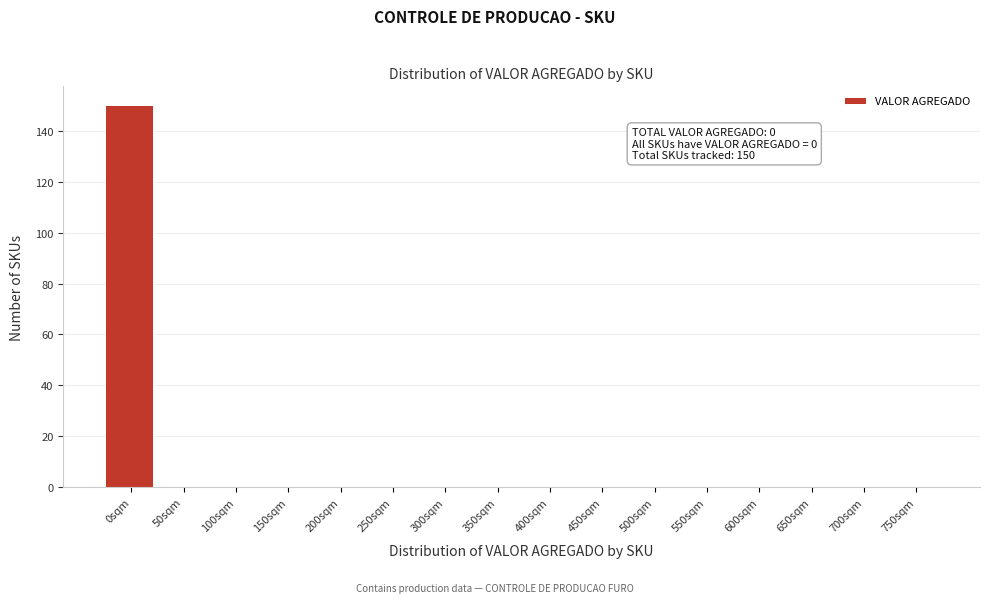

Reading right to left, transcribe all the data shown in this chart.

750sqm=0	700sqm=0	650sqm=0	600sqm=0	550sqm=0	500sqm=0	450sqm=0	400sqm=0	350sqm=0	300sqm=0	250sqm=0	200sqm=0	150sqm=0	100sqm=0	50sqm=0	0sqm=150